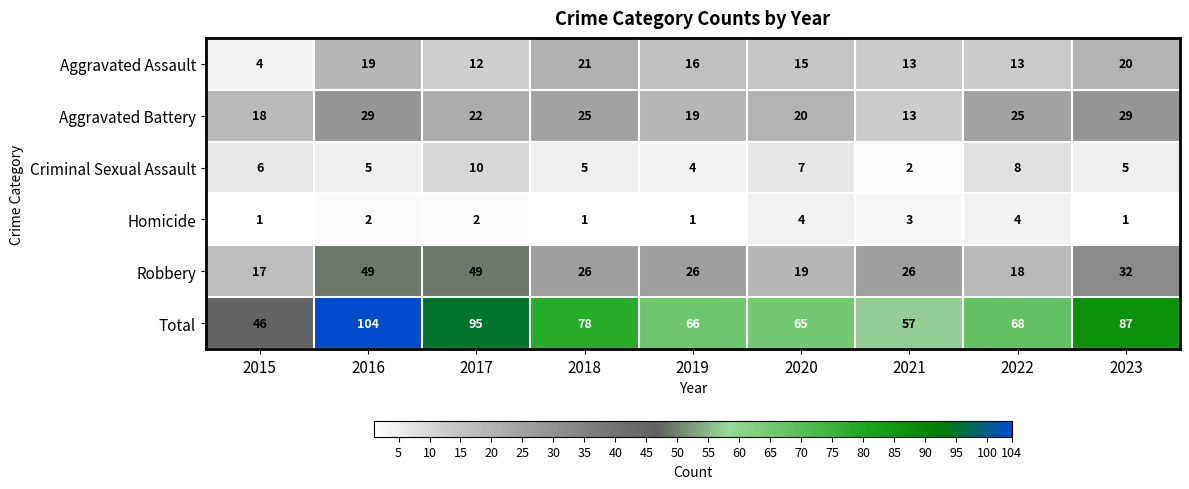

Is it true that Criminal Sexual Assault equals 5 at 2016?

True